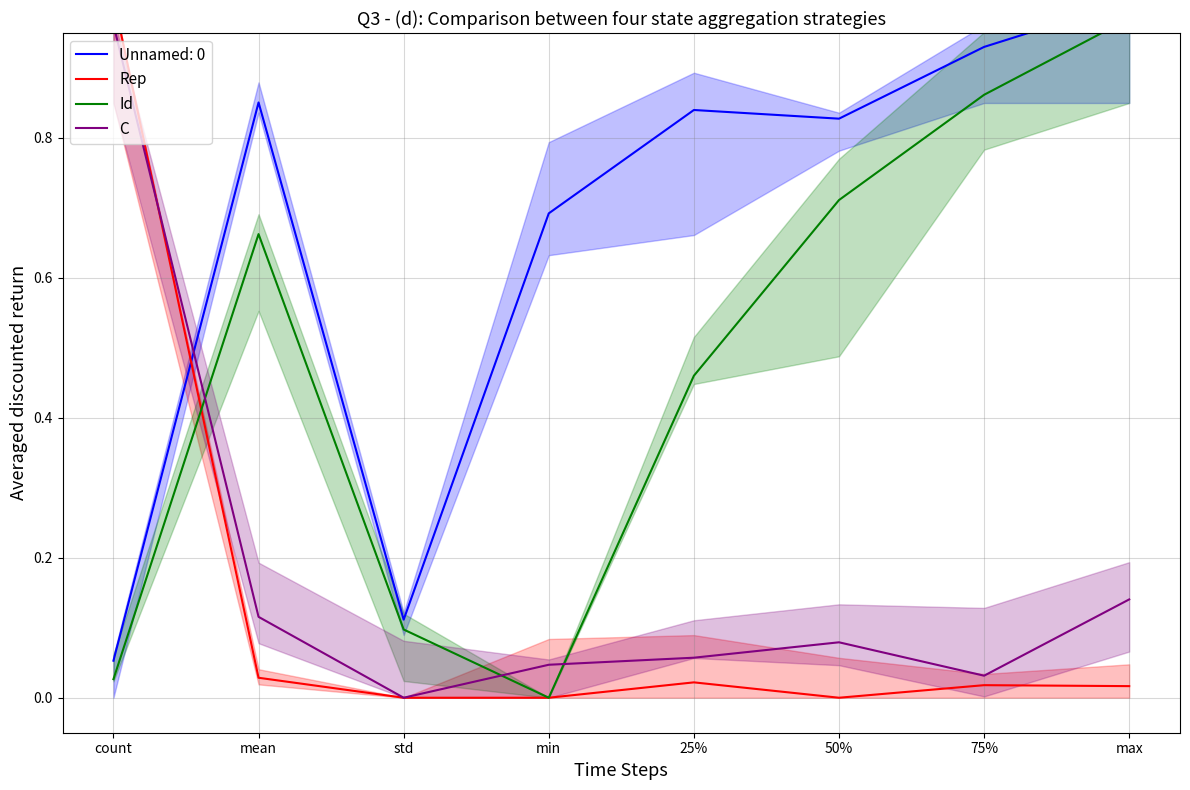

Is it true that Rep equals 0.0 at 75%?

True